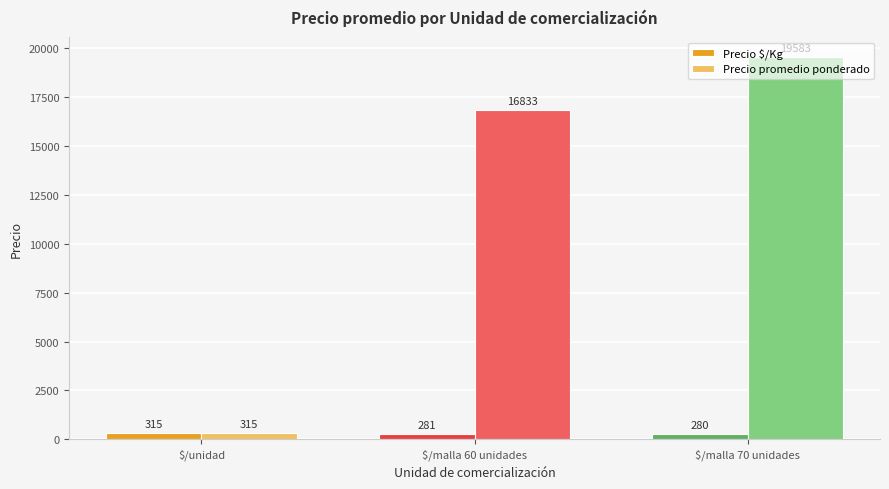

The Precio promedio ponderado series shows 315.3 at $/unidad. True or false?

True